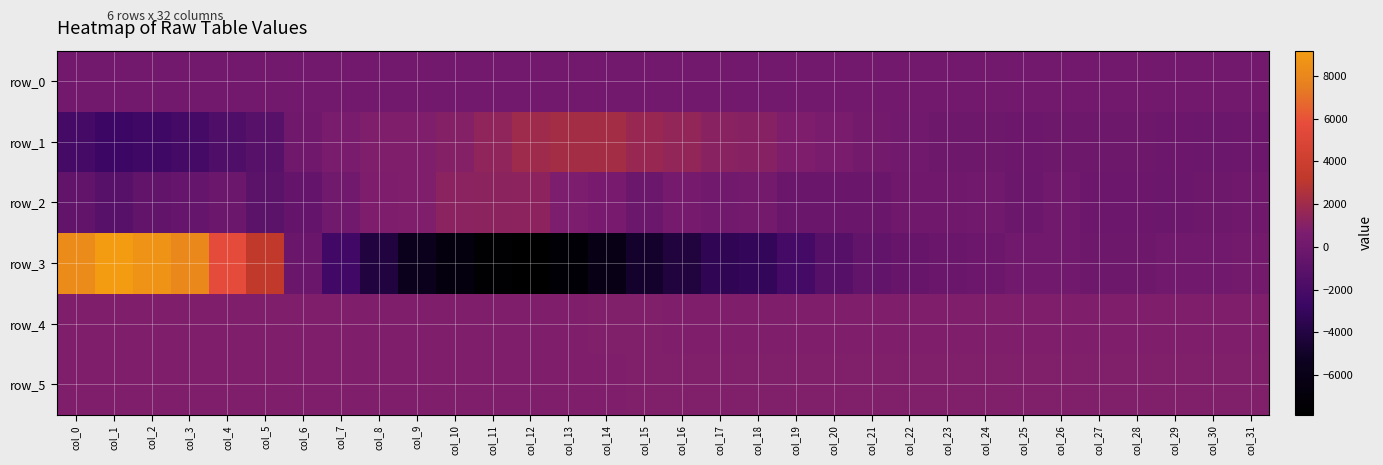

What is the greatest value displayed?

9181.0